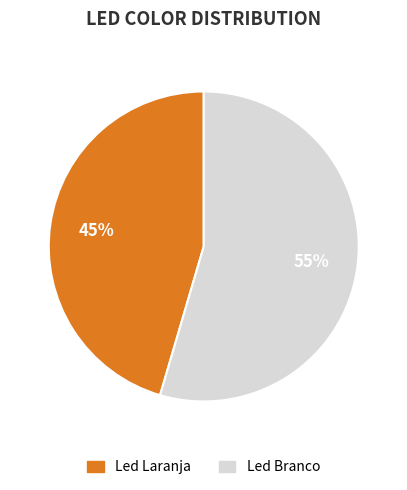

Is it true that Led Branco is 61% of the pie?

False